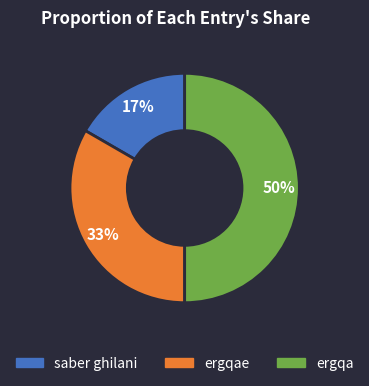

To the nearest percent, what is the average slice percentage?

33%